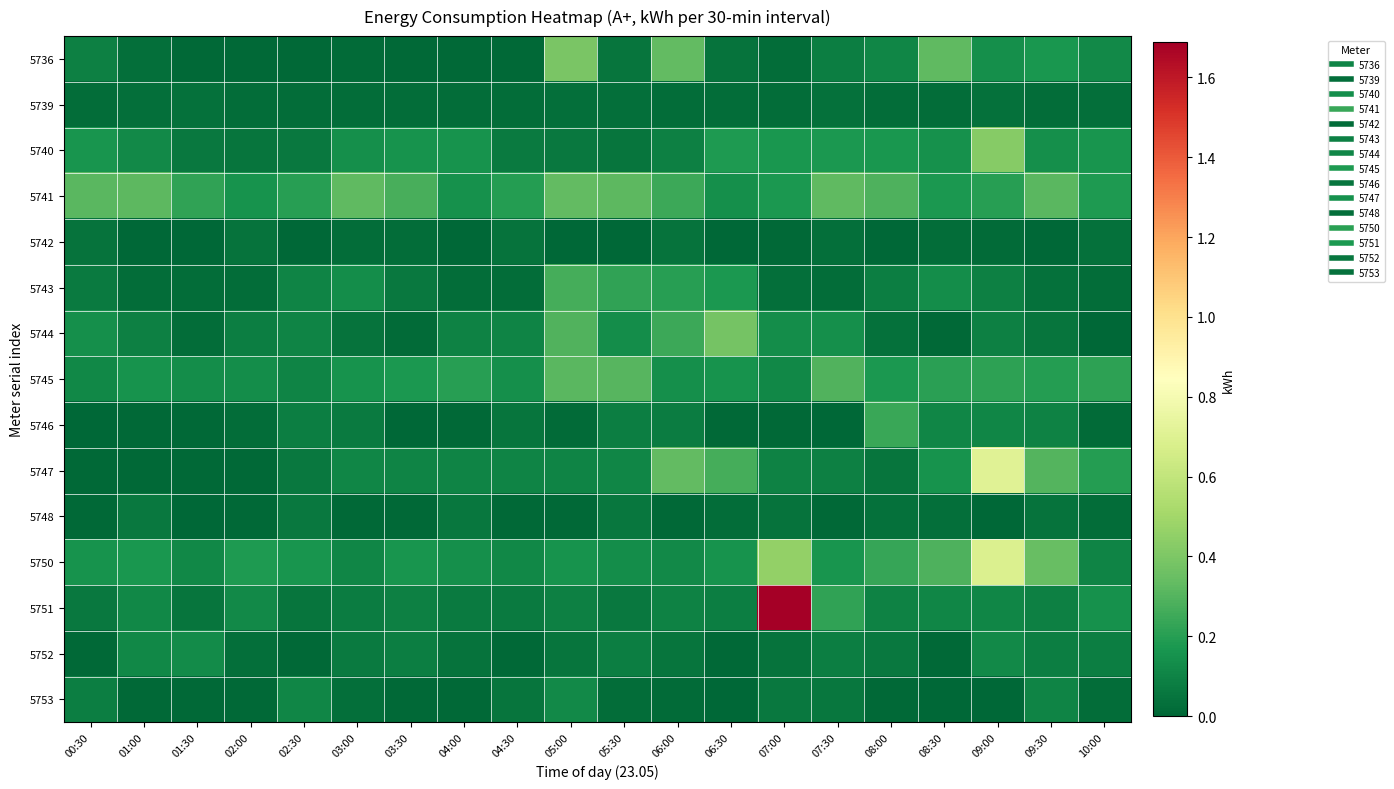

Reading left to right, extract all data points from this chart.

5736: 00:30=0.1	01:00=0.0	01:30=0.0	02:00=0.0	02:30=0.0	03:00=0.0	03:30=0.0	04:00=0.0	04:30=0.0	05:00=0.4	05:30=0.1	06:00=0.3	06:30=0.0	07:00=0.0	07:30=0.1	08:00=0.1	08:30=0.3	09:00=0.1	09:30=0.2	10:00=0.1
5739: 00:30=0.0	01:00=0.0	01:30=0.0	02:00=0.0	02:30=0.0	03:00=0.0	03:30=0.0	04:00=0.0	04:30=0.0	05:00=0.0	05:30=0.0	06:00=0.0	06:30=0.0	07:00=0.0	07:30=0.0	08:00=0.0	08:30=0.0	09:00=0.0	09:30=0.0	10:00=0.0
5740: 00:30=0.2	01:00=0.1	01:30=0.1	02:00=0.1	02:30=0.1	03:00=0.1	03:30=0.2	04:00=0.2	04:30=0.1	05:00=0.1	05:30=0.1	06:00=0.1	06:30=0.2	07:00=0.2	07:30=0.2	08:00=0.2	08:30=0.1	09:00=0.4	09:30=0.1	10:00=0.2
5741: 00:30=0.3	01:00=0.3	01:30=0.2	02:00=0.2	02:30=0.2	03:00=0.3	03:30=0.3	04:00=0.1	04:30=0.2	05:00=0.3	05:30=0.3	06:00=0.2	06:30=0.1	07:00=0.2	07:30=0.3	08:00=0.3	08:30=0.2	09:00=0.2	09:30=0.3	10:00=0.2
5742: 00:30=0.0	01:00=0.0	01:30=0.0	02:00=0.0	02:30=0.0	03:00=0.0	03:30=0.0	04:00=0.0	04:30=0.0	05:00=0.0	05:30=0.0	06:00=0.0	06:30=0.0	07:00=0.0	07:30=0.0	08:00=0.0	08:30=0.0	09:00=0.0	09:30=0.0	10:00=0.0
5743: 00:30=0.1	01:00=0.0	01:30=0.0	02:00=0.0	02:30=0.1	03:00=0.1	03:30=0.1	04:00=0.0	04:30=0.0	05:00=0.3	05:30=0.2	06:00=0.2	06:30=0.2	07:00=0.0	07:30=0.0	08:00=0.1	08:30=0.1	09:00=0.1	09:30=0.0	10:00=0.0
5744: 00:30=0.1	01:00=0.1	01:30=0.0	02:00=0.1	02:30=0.1	03:00=0.0	03:30=0.0	04:00=0.1	04:30=0.1	05:00=0.3	05:30=0.1	06:00=0.2	06:30=0.4	07:00=0.1	07:30=0.1	08:00=0.0	08:30=0.0	09:00=0.1	09:30=0.0	10:00=0.0
5745: 00:30=0.1	01:00=0.2	01:30=0.1	02:00=0.1	02:30=0.1	03:00=0.2	03:30=0.2	04:00=0.2	04:30=0.1	05:00=0.3	05:30=0.3	06:00=0.1	06:30=0.2	07:00=0.1	07:30=0.3	08:00=0.2	08:30=0.2	09:00=0.2	09:30=0.2	10:00=0.2
5746: 00:30=0.0	01:00=0.0	01:30=0.0	02:00=0.0	02:30=0.1	03:00=0.1	03:30=0.0	04:00=0.0	04:30=0.0	05:00=0.0	05:30=0.1	06:00=0.1	06:30=0.0	07:00=0.0	07:30=0.0	08:00=0.2	08:30=0.1	09:00=0.1	09:30=0.1	10:00=0.0
5747: 00:30=0.0	01:00=0.0	01:30=0.0	02:00=0.0	02:30=0.1	03:00=0.1	03:30=0.1	04:00=0.1	04:30=0.1	05:00=0.1	05:30=0.1	06:00=0.3	06:30=0.3	07:00=0.1	07:30=0.1	08:00=0.0	08:30=0.2	09:00=0.7	09:30=0.3	10:00=0.2
5748: 00:30=0.0	01:00=0.1	01:30=0.0	02:00=0.0	02:30=0.1	03:00=0.0	03:30=0.0	04:00=0.1	04:30=0.0	05:00=0.0	05:30=0.1	06:00=0.0	06:30=0.0	07:00=0.0	07:30=0.0	08:00=0.0	08:30=0.0	09:00=0.0	09:30=0.0	10:00=0.0
5750: 00:30=0.2	01:00=0.2	01:30=0.1	02:00=0.2	02:30=0.2	03:00=0.1	03:30=0.2	04:00=0.1	04:30=0.1	05:00=0.2	05:30=0.1	06:00=0.1	06:30=0.2	07:00=0.5	07:30=0.2	08:00=0.2	08:30=0.3	09:00=0.7	09:30=0.3	10:00=0.1
5751: 00:30=0.1	01:00=0.1	01:30=0.0	02:00=0.1	02:30=0.0	03:00=0.1	03:30=0.1	04:00=0.1	04:30=0.1	05:00=0.1	05:30=0.1	06:00=0.1	06:30=0.1	07:00=1.7	07:30=0.2	08:00=0.1	08:30=0.1	09:00=0.1	09:30=0.1	10:00=0.1
5752: 00:30=0.0	01:00=0.1	01:30=0.1	02:00=0.0	02:30=0.0	03:00=0.1	03:30=0.1	04:00=0.0	04:30=0.0	05:00=0.1	05:30=0.1	06:00=0.1	06:30=0.0	07:00=0.0	07:30=0.1	08:00=0.1	08:30=0.0	09:00=0.1	09:30=0.1	10:00=0.1
5753: 00:30=0.1	01:00=0.0	01:30=0.0	02:00=0.0	02:30=0.1	03:00=0.0	03:30=0.0	04:00=0.0	04:30=0.0	05:00=0.1	05:30=0.0	06:00=0.0	06:30=0.0	07:00=0.1	07:30=0.1	08:00=0.0	08:30=0.0	09:00=0.0	09:30=0.1	10:00=0.0